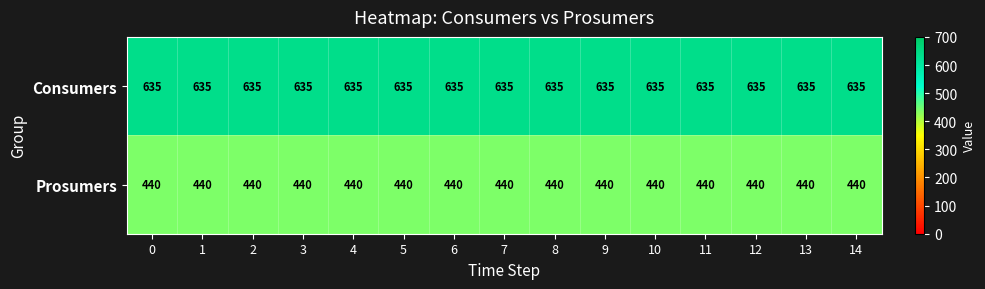

What is the sum of the Prosumers values at 3 and 11?

880